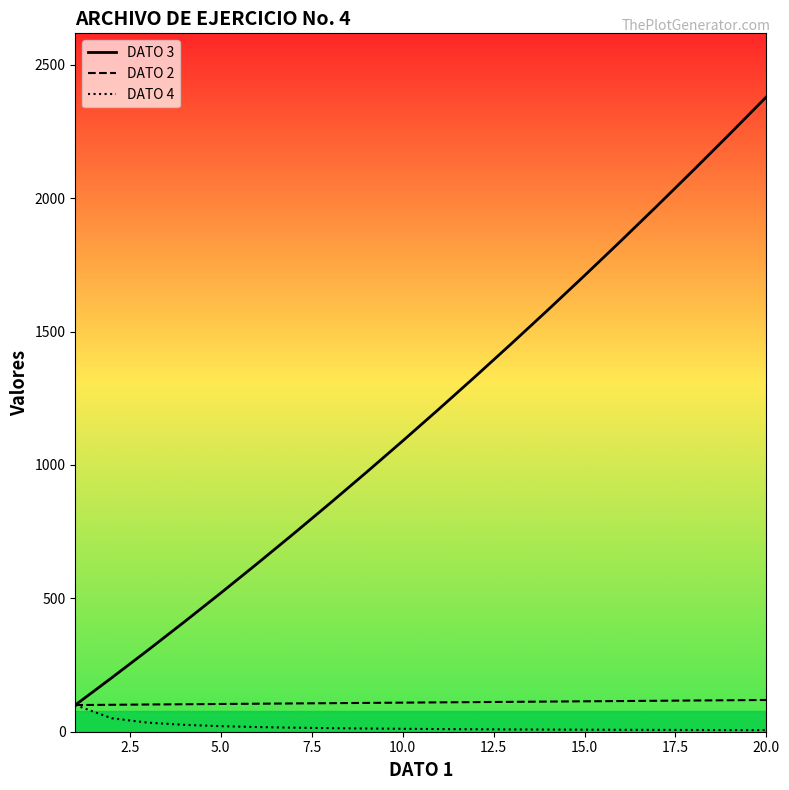

What is the greatest value displayed?

2380.0